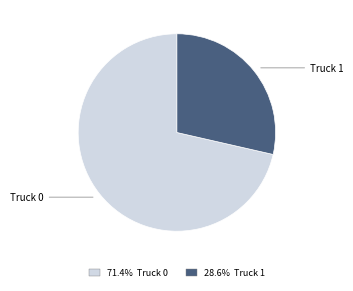

Is there any slice that represents more than half of the pie?

Yes